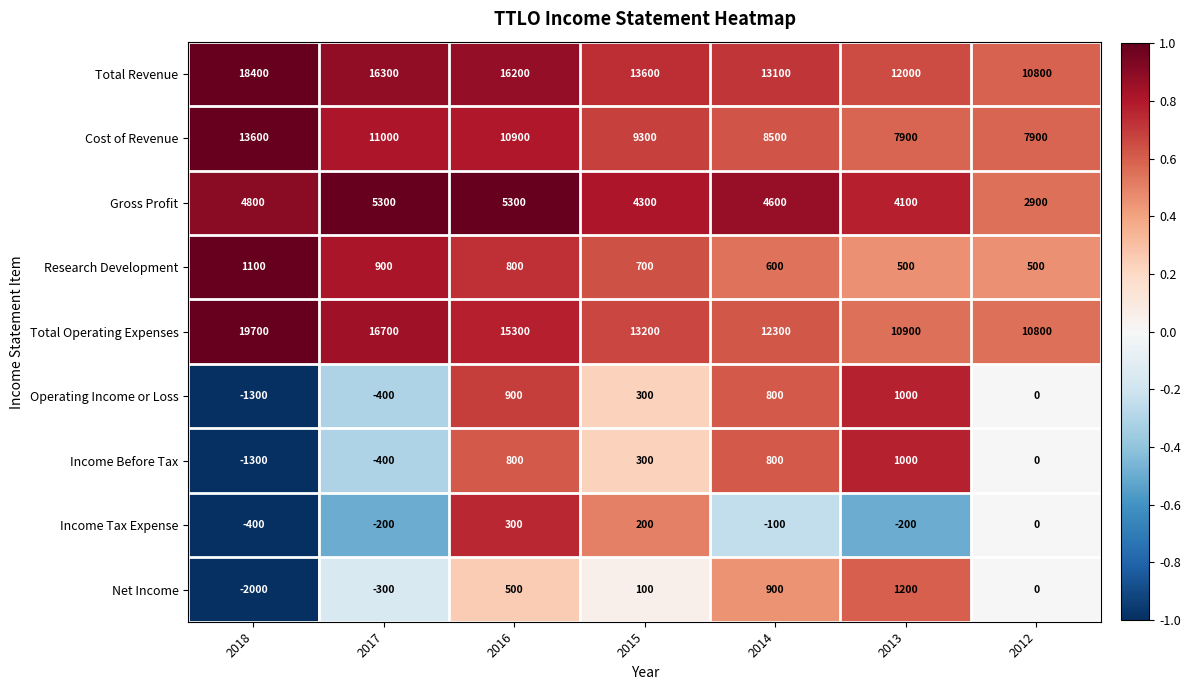

True or false: Cost of Revenue has a value of 1770 at 2012.

False